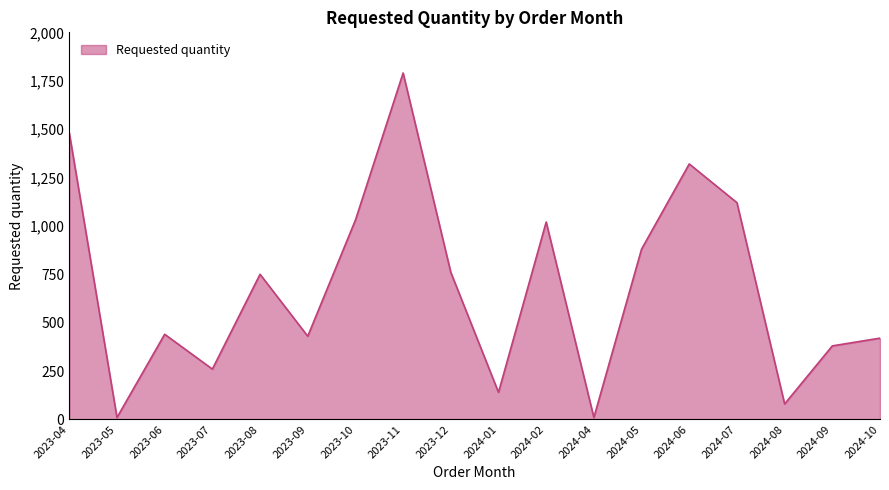

Reading right to left, list all the values displayed in this chart.

420	380	80	1120	1320	880	10	1020	140	760	1790	1030	430	750	260	440	10	1480